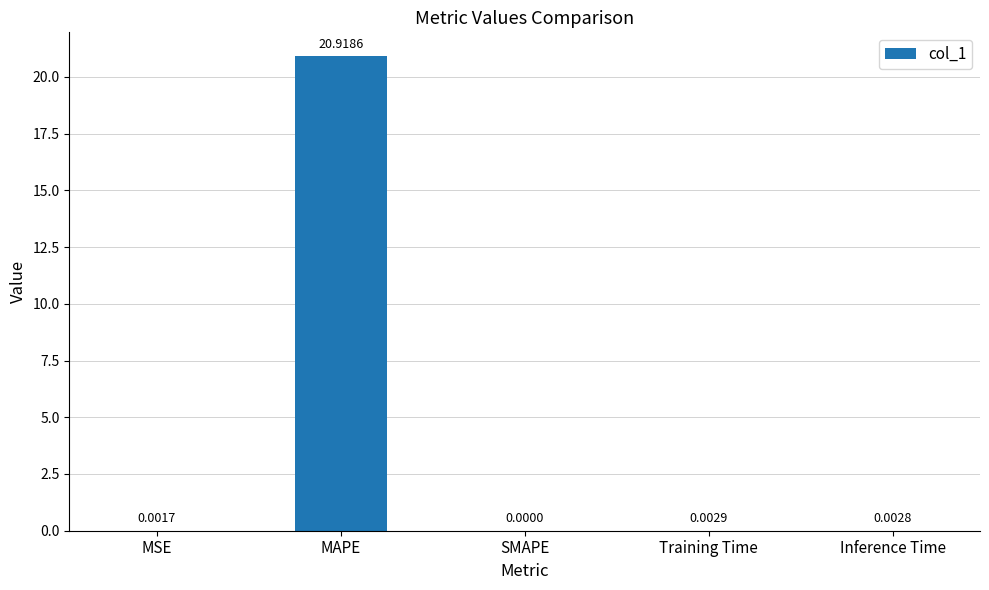

What is the greatest value displayed?

20.9